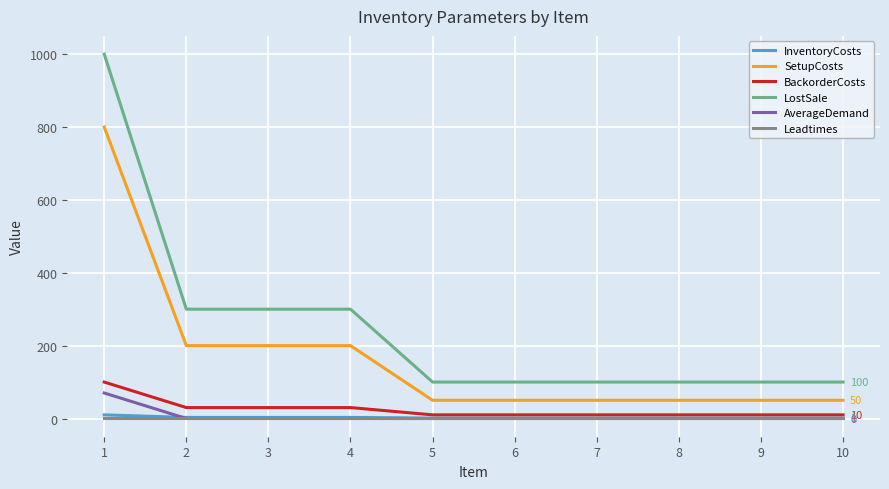

What are all the series names shown in the legend?

InventoryCosts, SetupCosts, BackorderCosts, LostSale, AverageDemand, Leadtimes